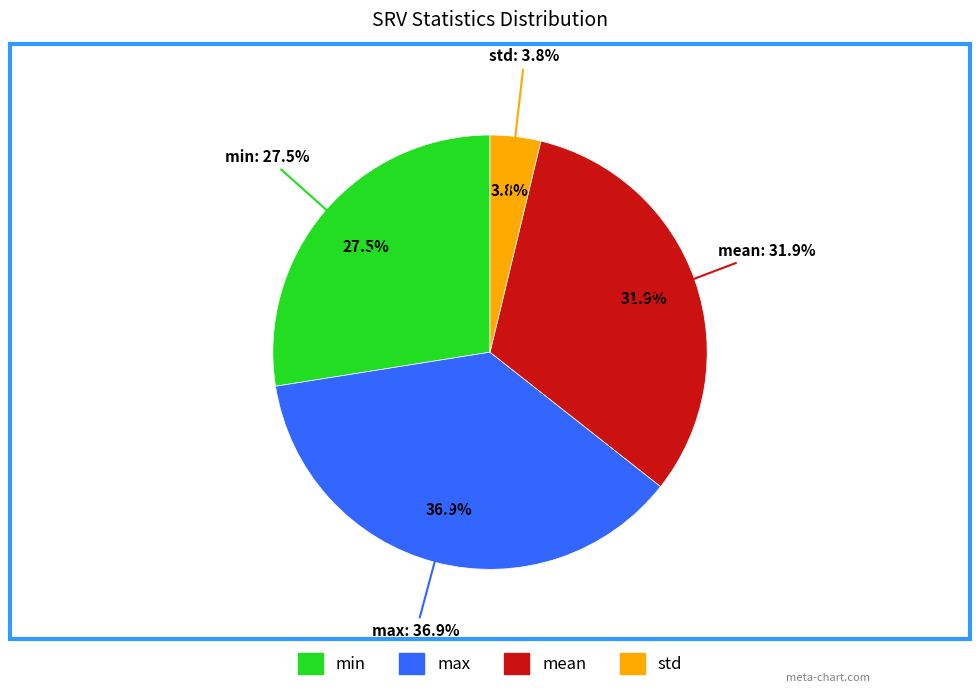

Is it true that max is 51% of the pie?

False